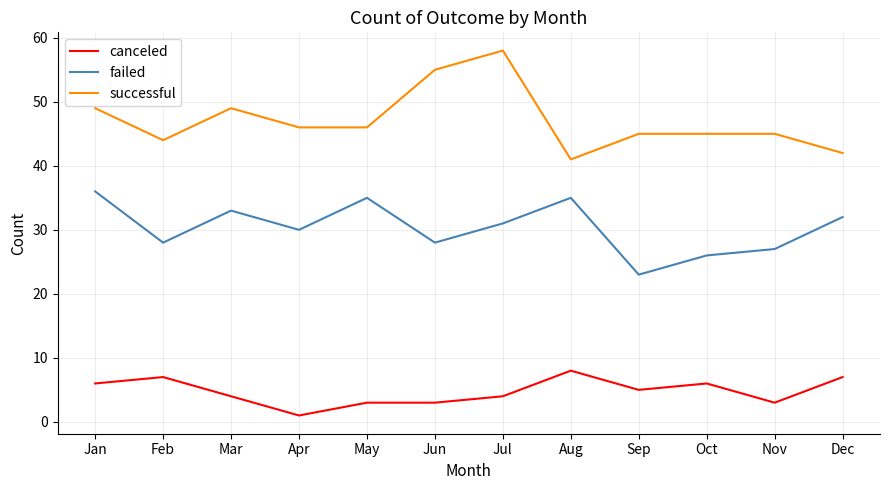

Which series has the largest total across all categories?

successful